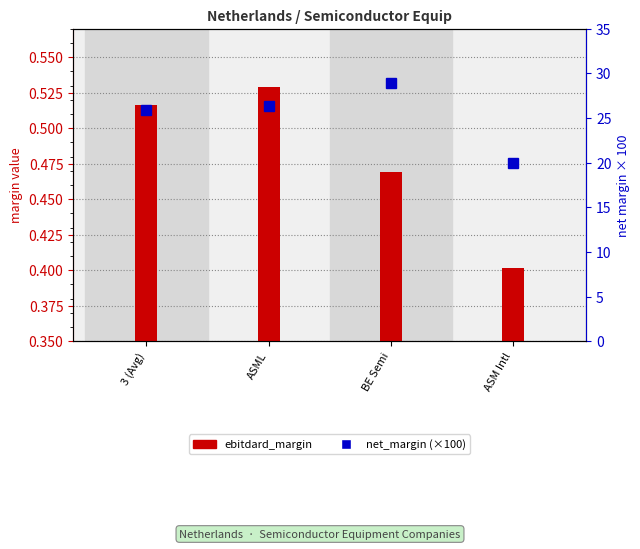

What is the difference between the net_margin (%×100) values at ASM Intl and 3 (Avg)?

5.9